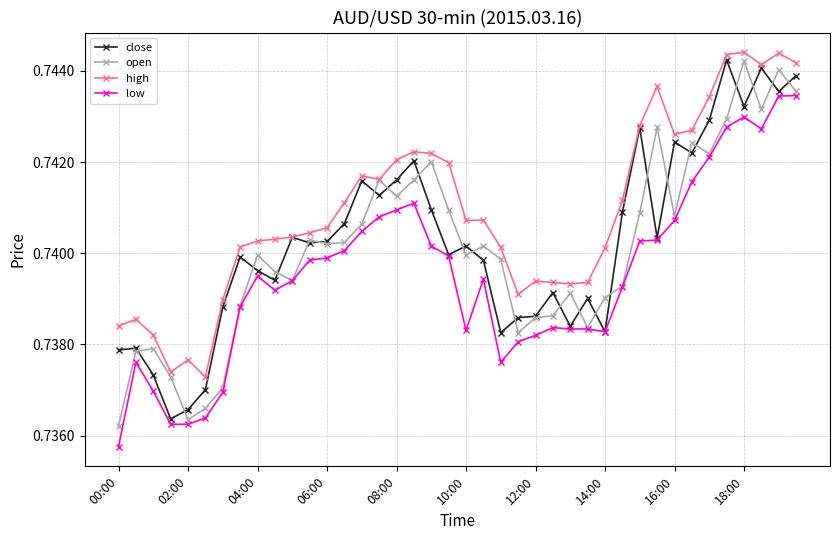

True or false: high has more than 1 points higher than both neighbors.

True